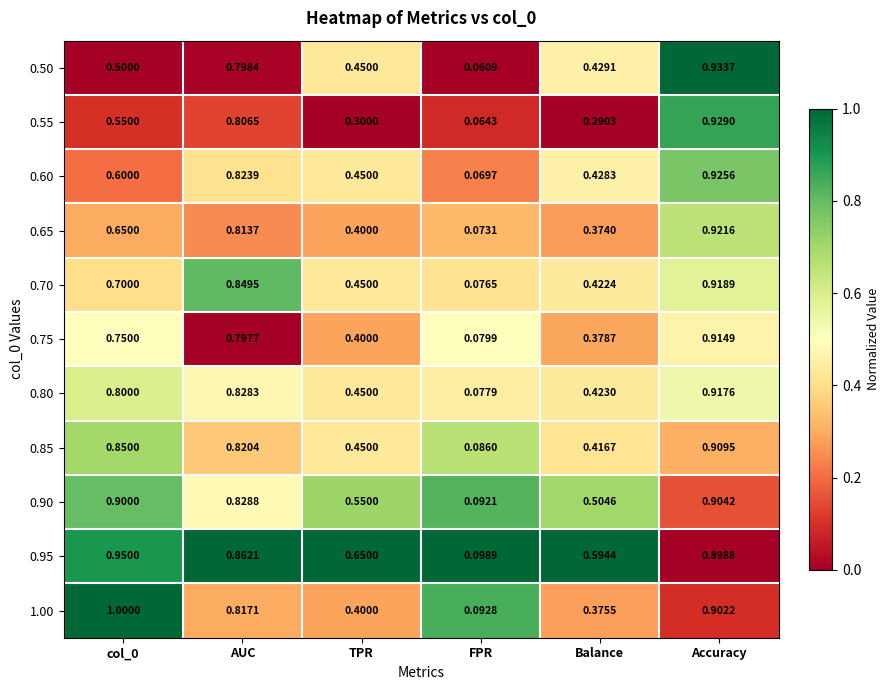

Where is 0.75 nearest to the value 0?

FPR